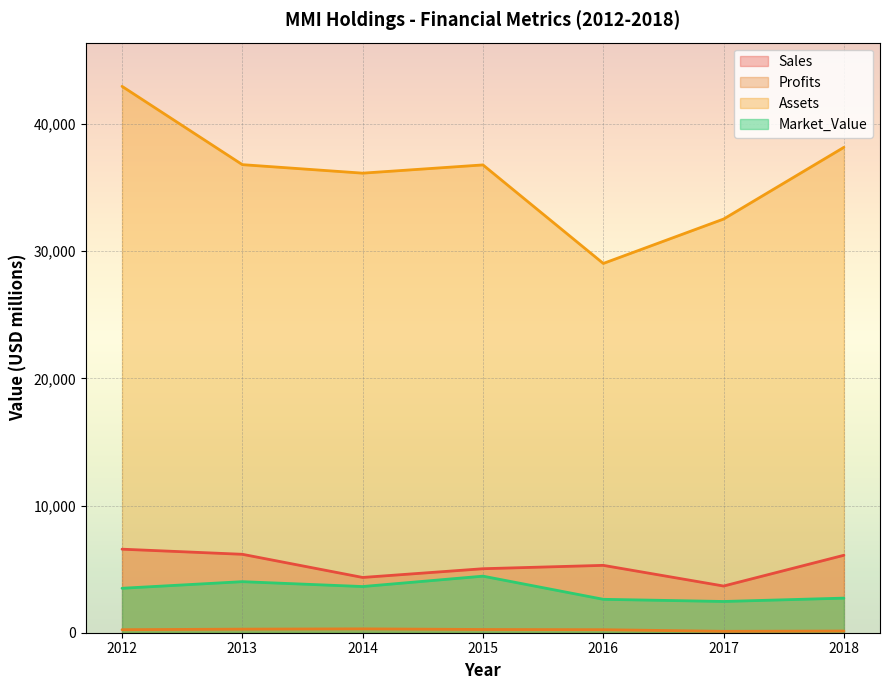

What is the difference between the highest and lowest values at 2013?

36529.2